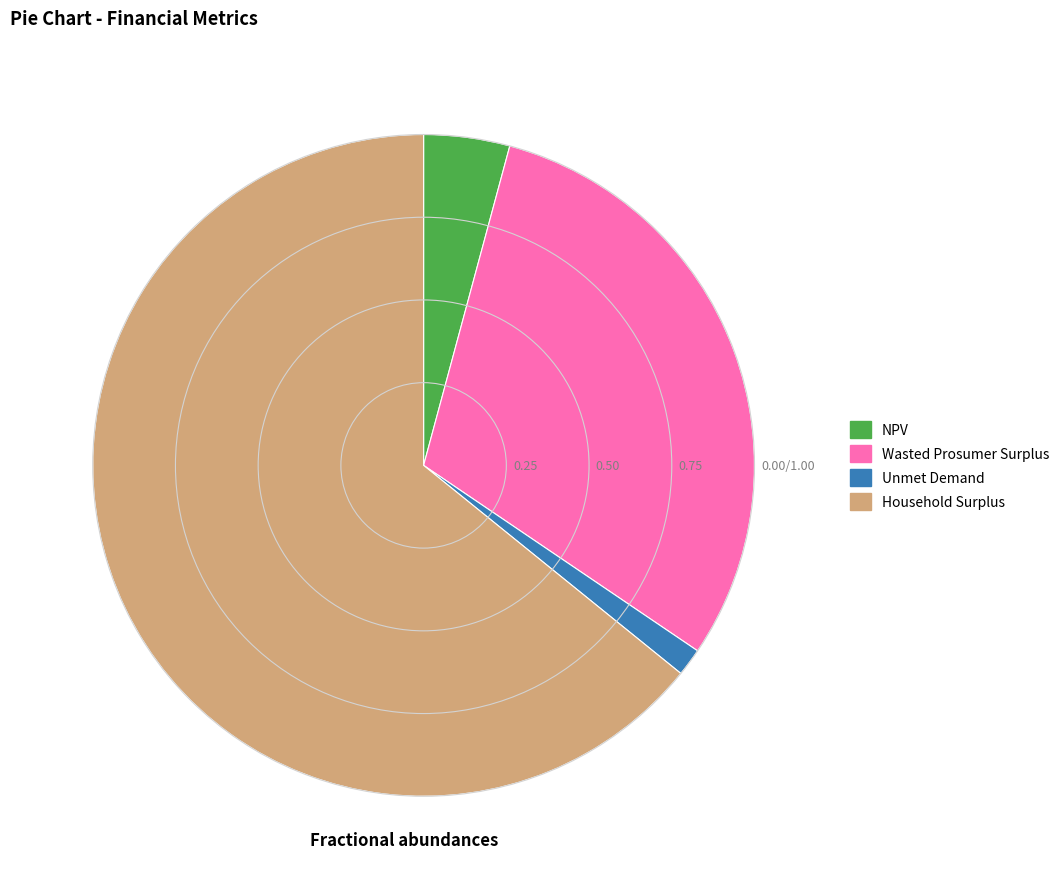

Is the sum of NPV and Wasted Prosumer Surplus greater than half?

No